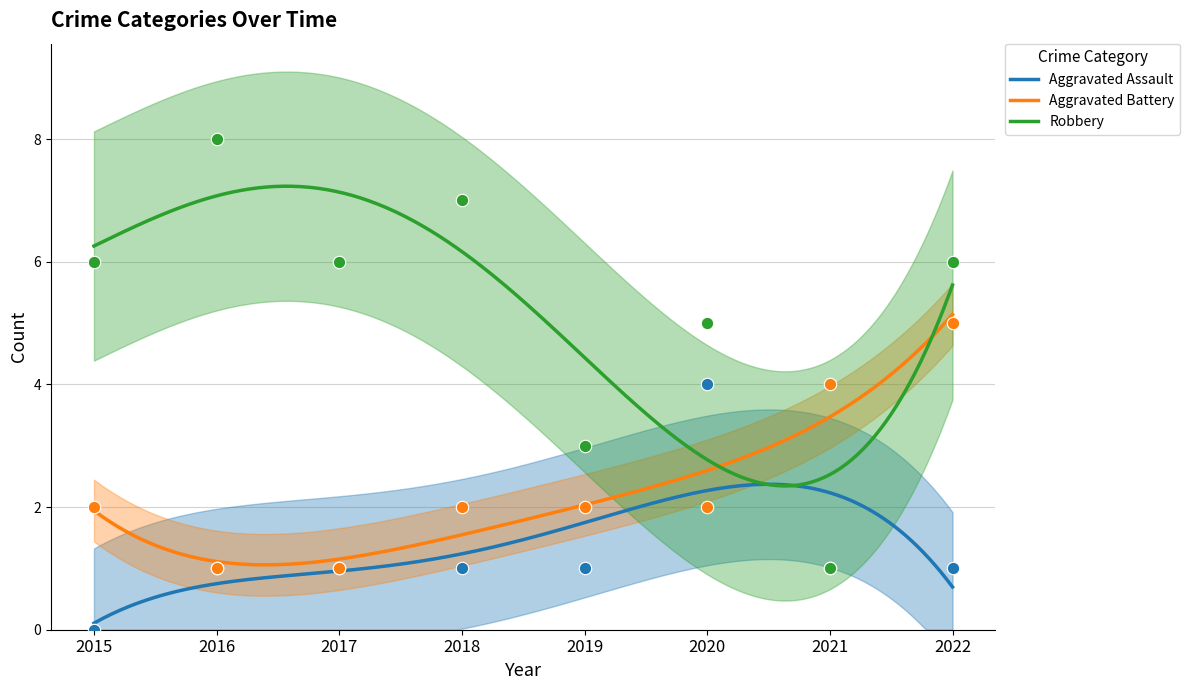

What is the total value across all series at 2017?

8